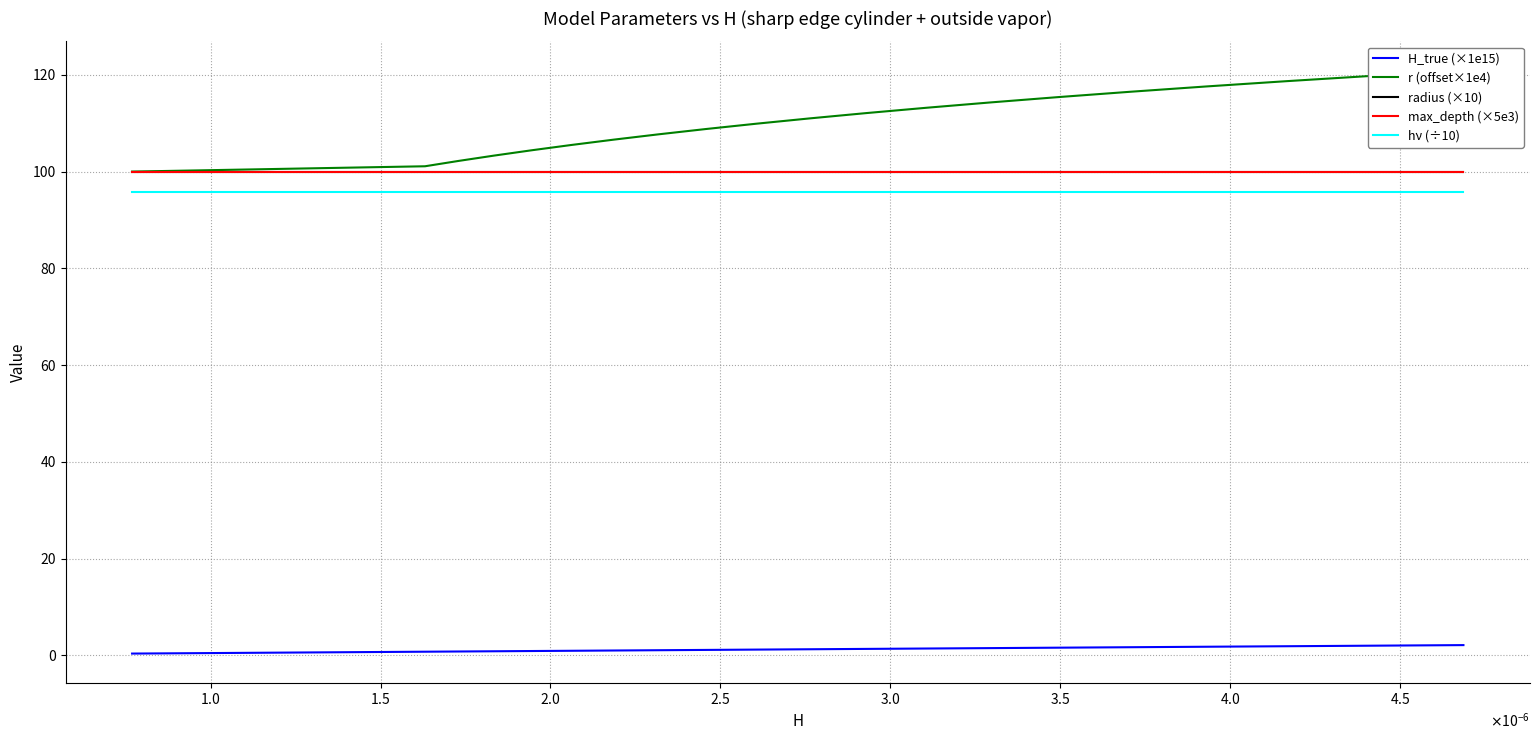

Which series has the largest total across all categories?

r (offset×1e4)